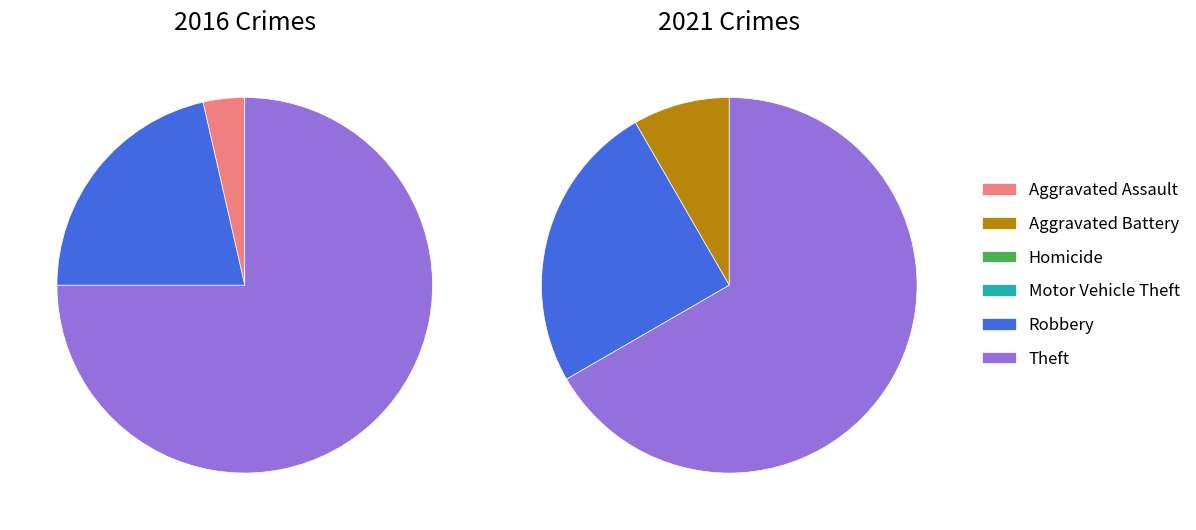

To the nearest percent, what is the difference between the largest and smallest slice percentages?

67%